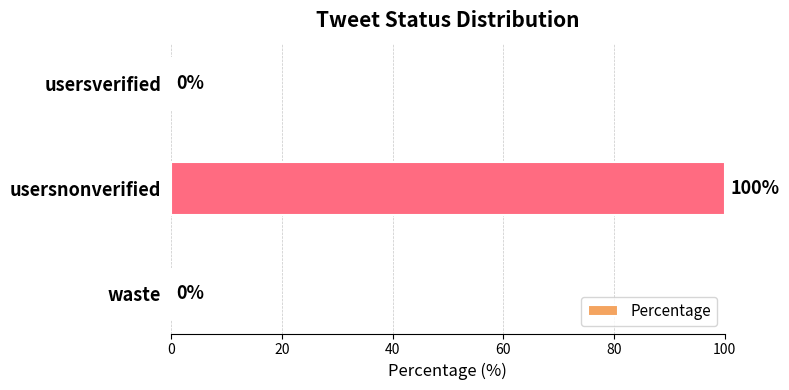

What is the average value?

33